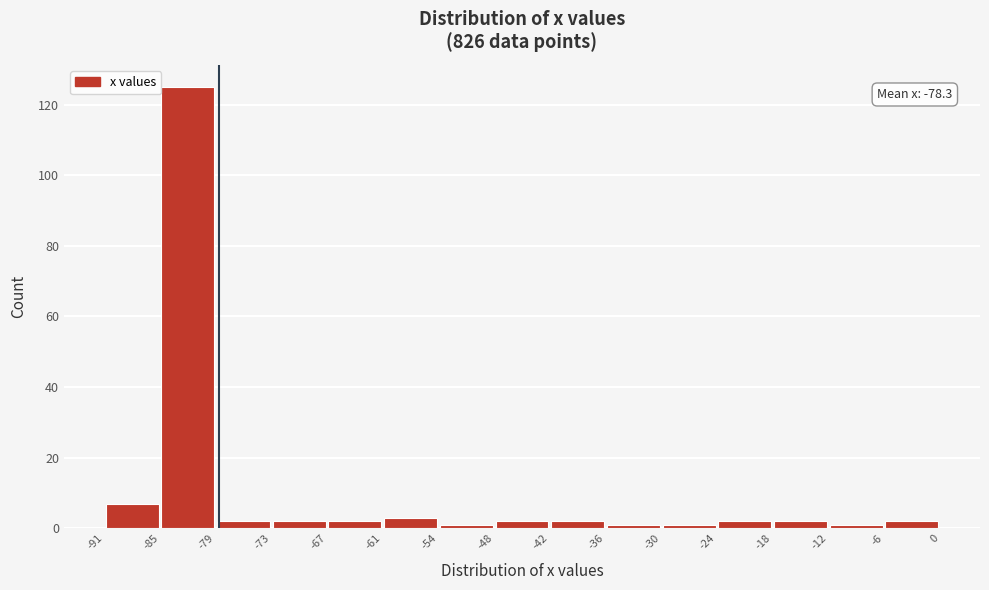

Which range on the x-axis has the tallest bar?

-85 to -79